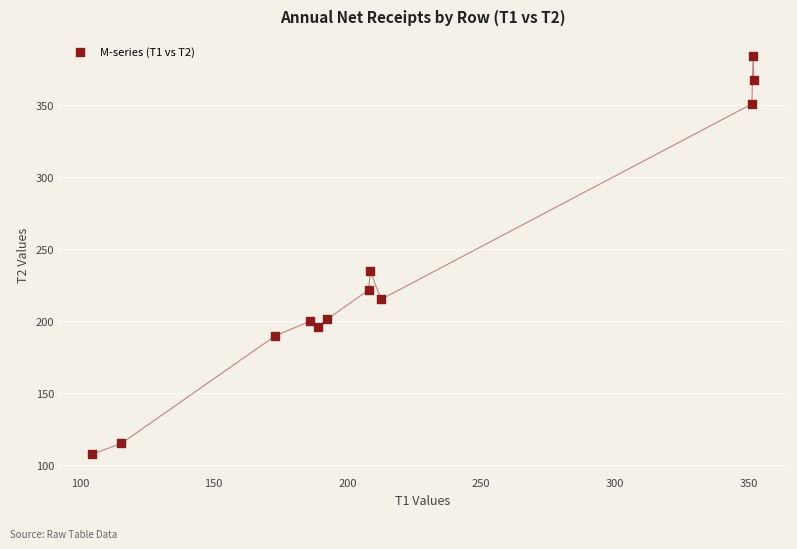

What is the range of Y values (max minus min)?

276.4